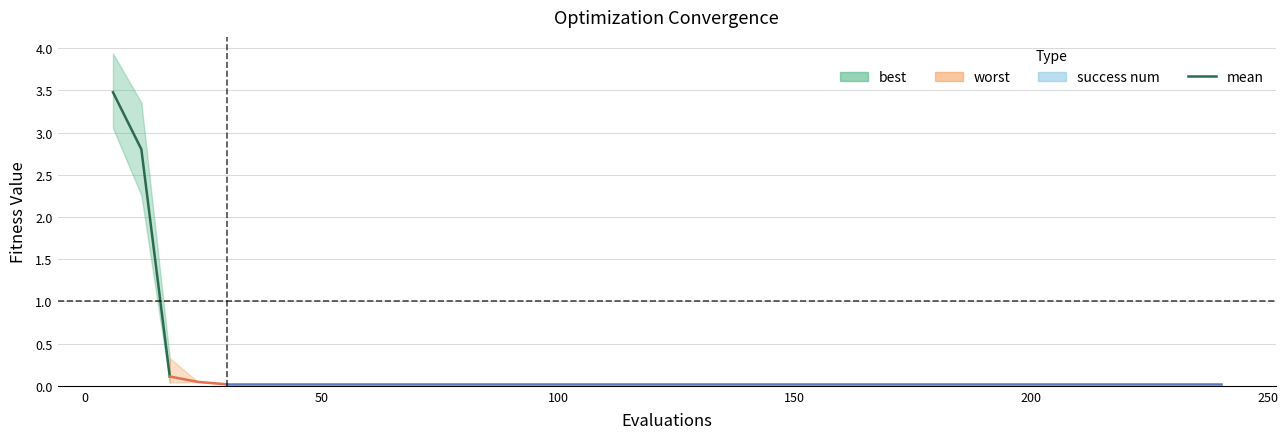

Is this an area chart (filled region under the line)?

No